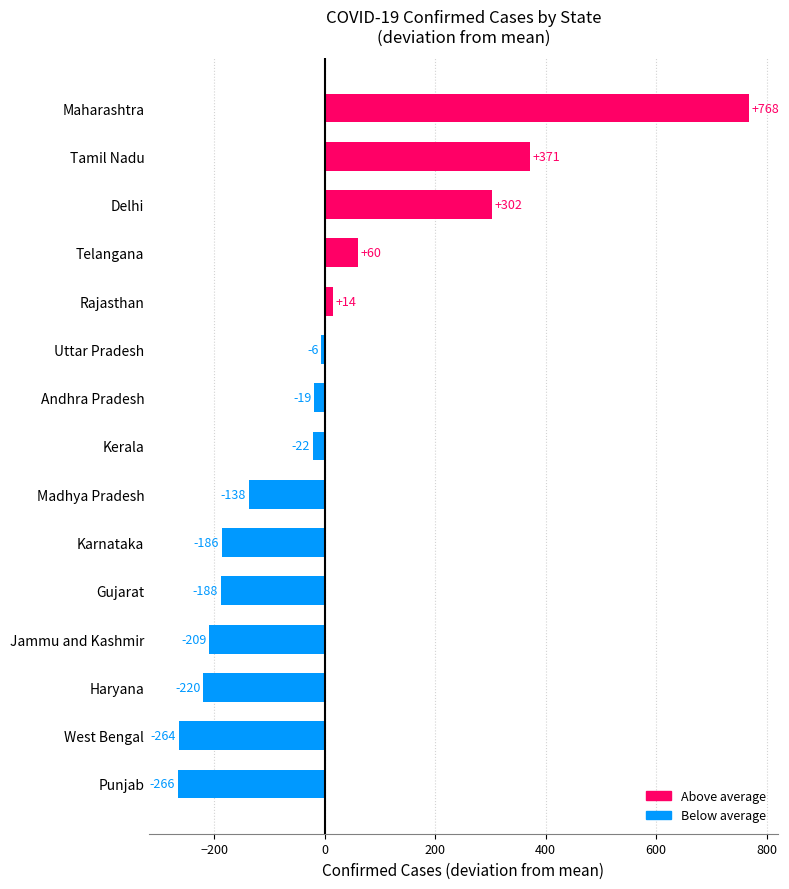

Count the number of data series in this chart.

1